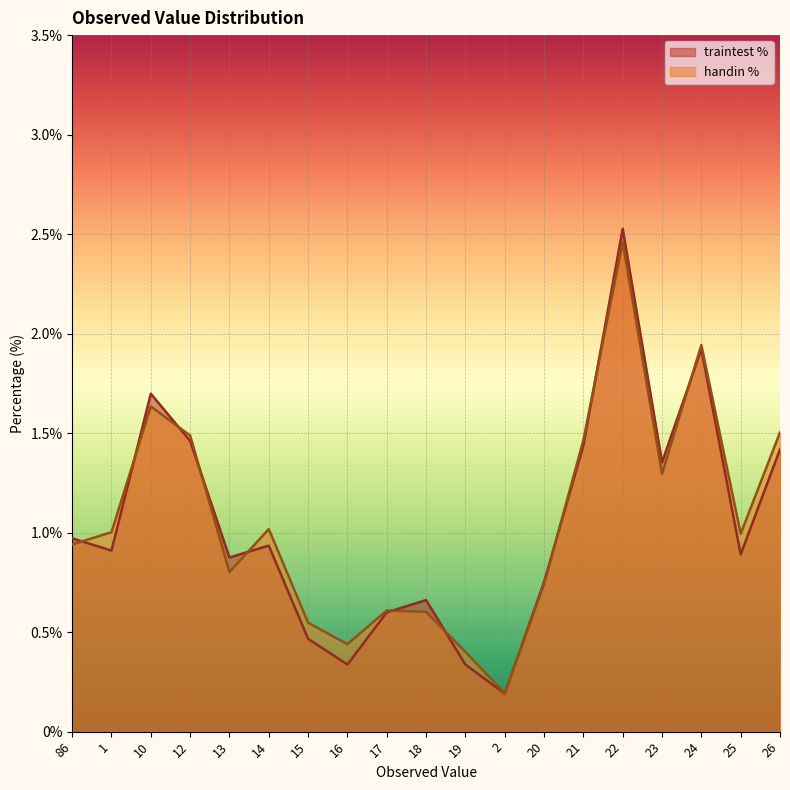

Reading left to right, what are all the values shown in this chart?

traintest %: 86=1.0	1=0.9	10=1.7	12=1.5	13=0.9	14=0.9	15=0.5	16=0.3	17=0.6	18=0.7	19=0.3	2=0.2	20=0.8	21=1.4	22=2.5	23=1.4	24=1.9	25=0.9	26=1.4
handin %: 86=0.9	1=1.0	10=1.6	12=1.5	13=0.8	14=1.0	15=0.5	16=0.4	17=0.6	18=0.6	19=0.4	2=0.2	20=0.7	21=1.5	22=2.5	23=1.3	24=1.9	25=1.0	26=1.5